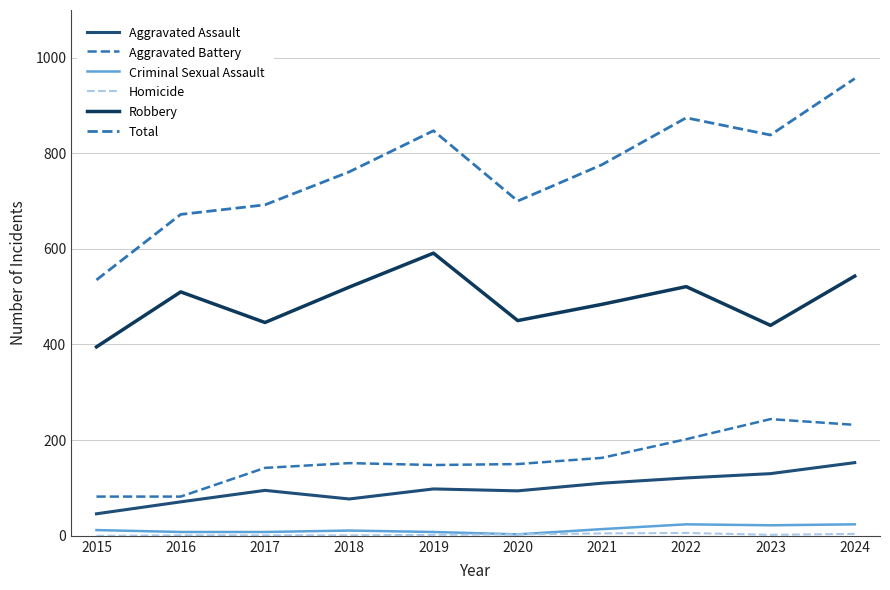

True or false: Aggravated Battery has more than 1 points higher than both neighbors.

True